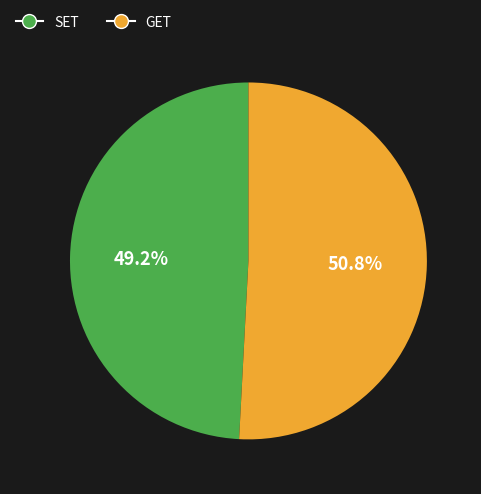

Does any single category account for the majority?

Yes